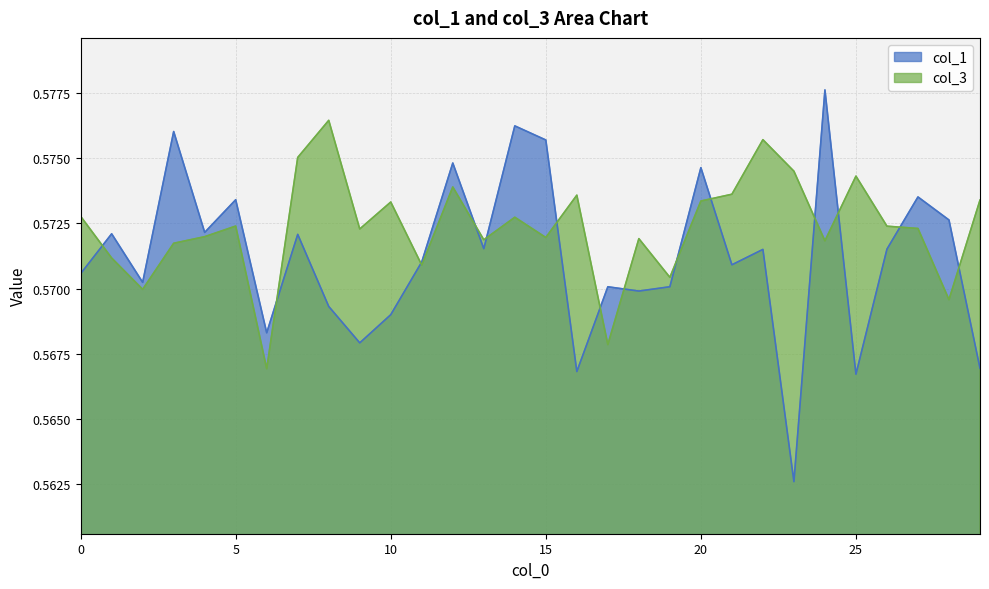

At 3, list the series in order from smallest to largest.

col_3, col_1